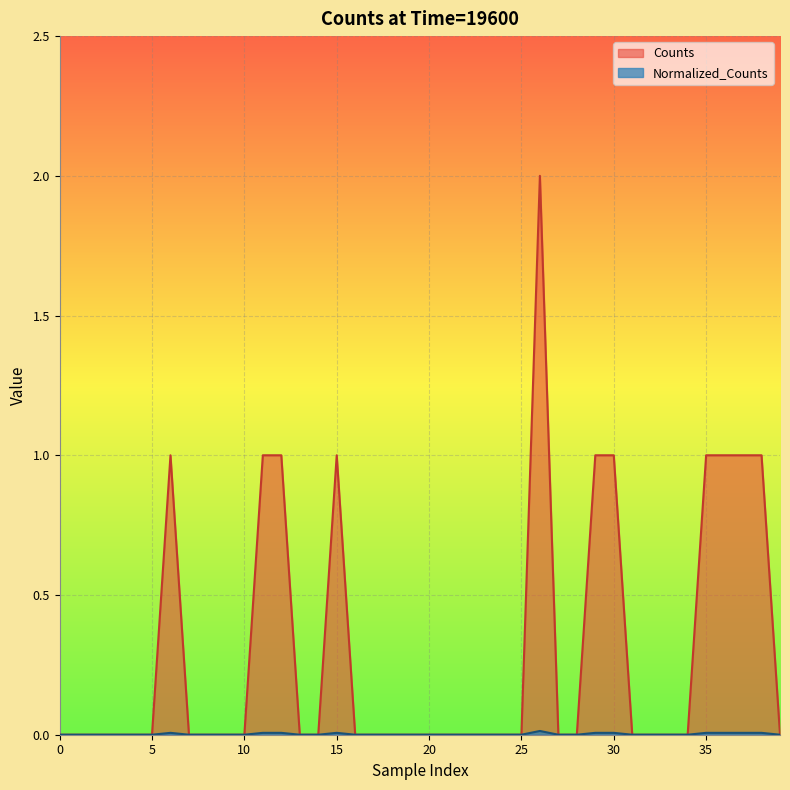

The Counts series shows -0.0 at 16. True or false?

False